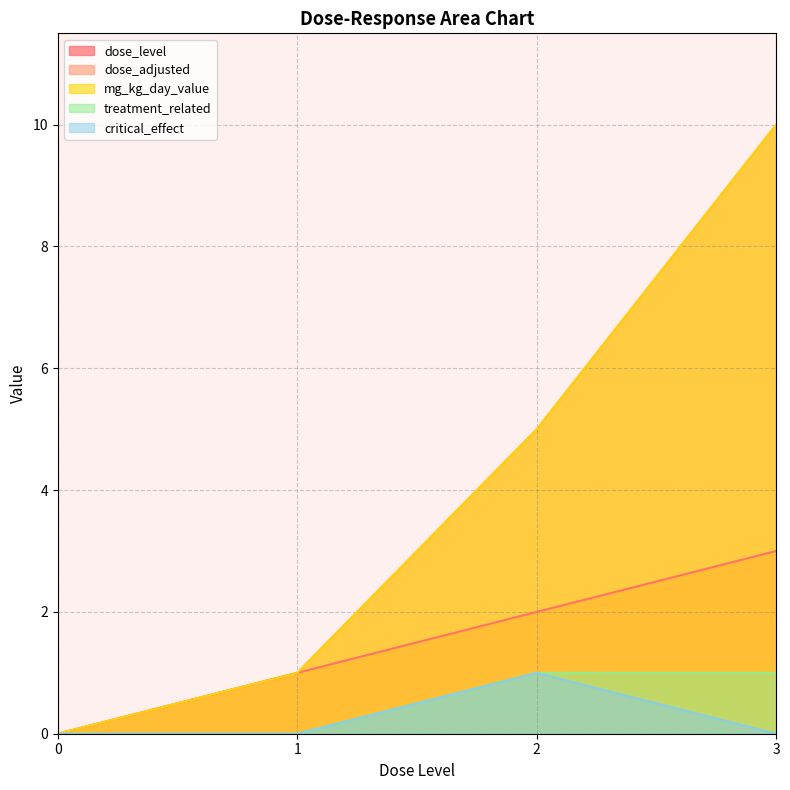

Reading left to right, what are all the values shown in this chart?

dose_level: 0	1	2	3
dose_adjusted: 0	1	5	10
mg_kg_day_value: 0	1	5	10
treatment_related: 0	0	1	1
critical_effect: 0	0	1	0